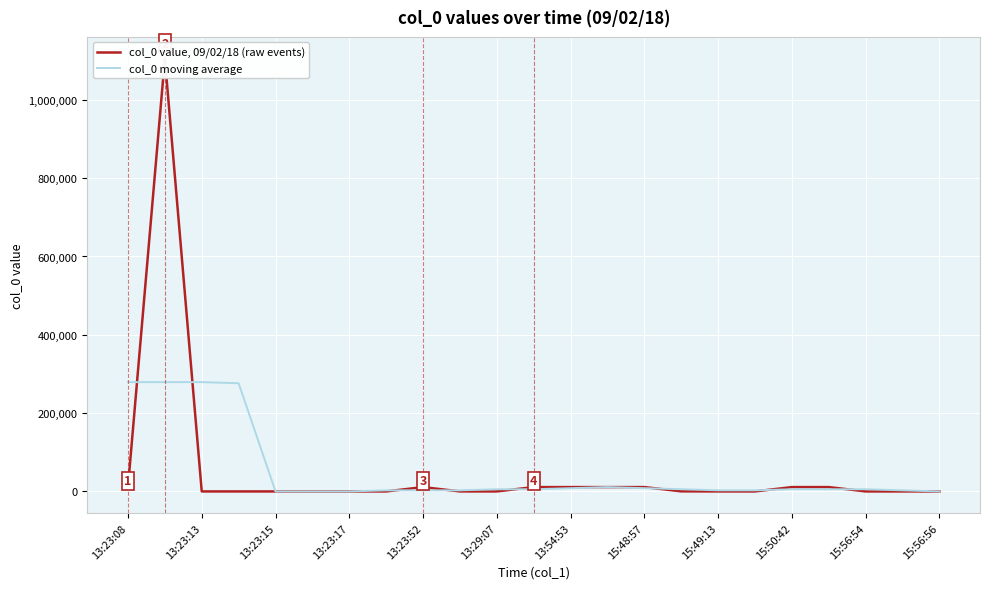

What is the lowest value of the col_0 value, 09/02/18 (raw events) series?

1.0